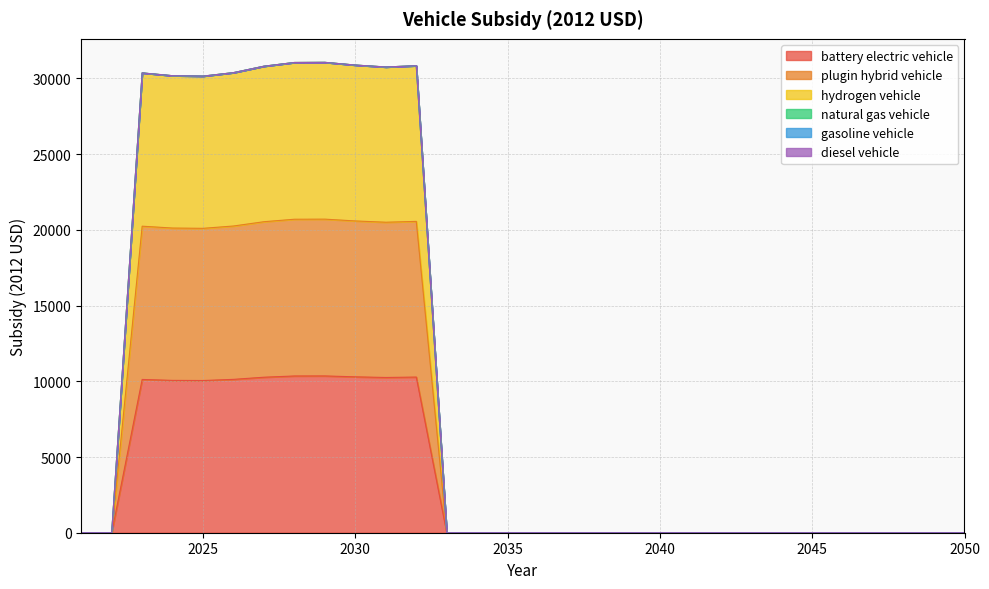

Is the value of hydrogen vehicle at 2044 greater than the value of plugin hybrid vehicle at 2038?

No